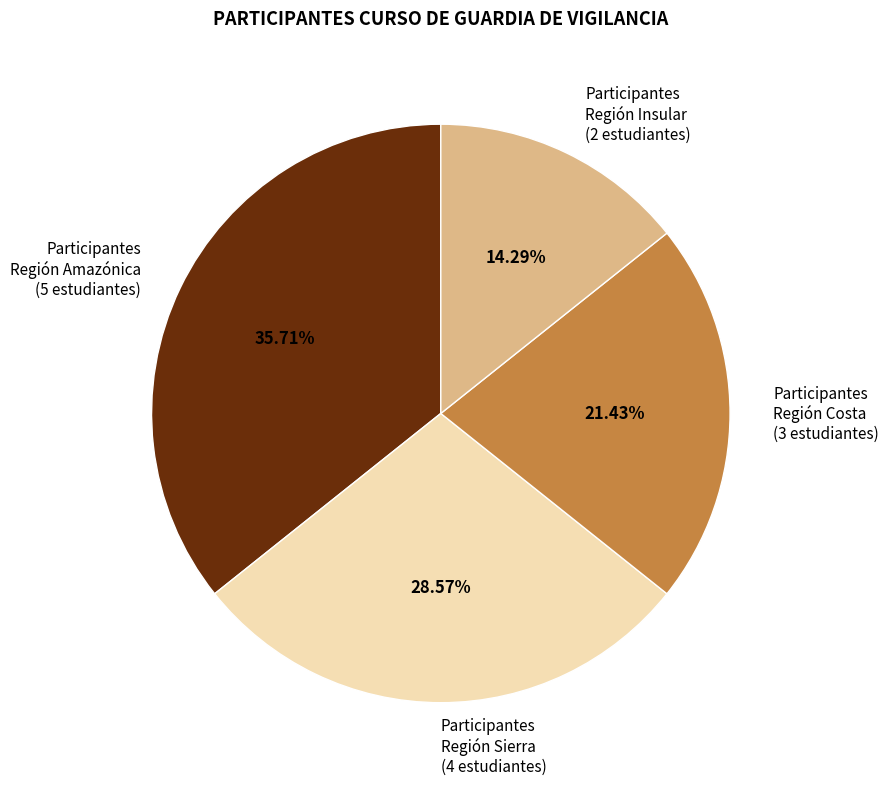

Which category has the biggest portion of the pie?

Participantes Región Amazónica (5 estudiantes)